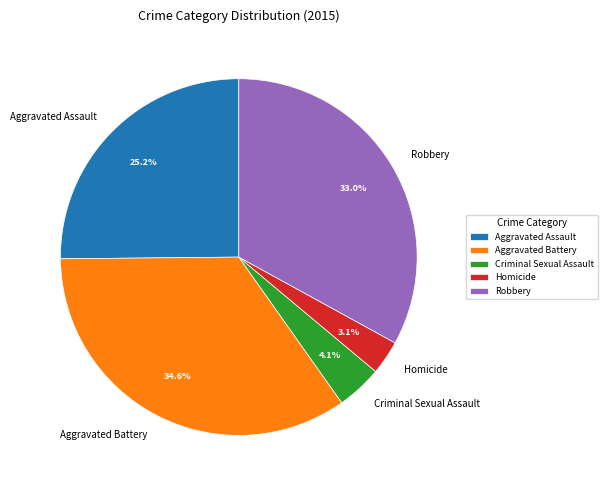

Combined, what portion of the pie is Homicide and Aggravated Battery?

37.7%